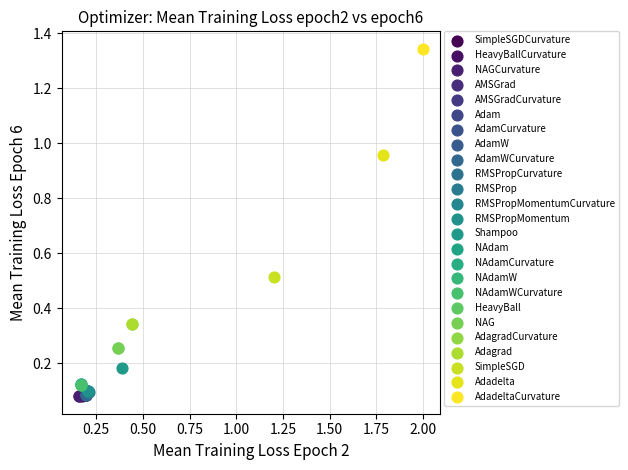

What are all the series names shown in the legend?

SimpleSGDCurvature, HeavyBallCurvature, NAGCurvature, AMSGrad, AMSGradCurvature, Adam, AdamCurvature, AdamW, AdamWCurvature, RMSPropCurvature, RMSProp, RMSPropMomentumCurvature, RMSPropMomentum, Shampoo, NAdam, NAdamCurvature, NAdamW, NAdamWCurvature, HeavyBall, NAG, AdagradCurvature, Adagrad, SimpleSGD, Adadelta, AdadeltaCurvature